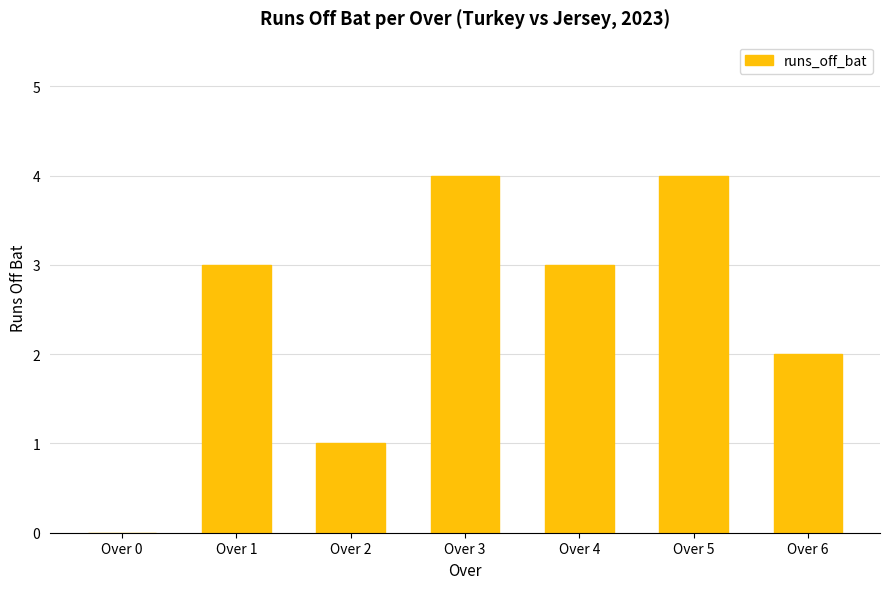

Is it true that the value at Over 2 is 1?

True